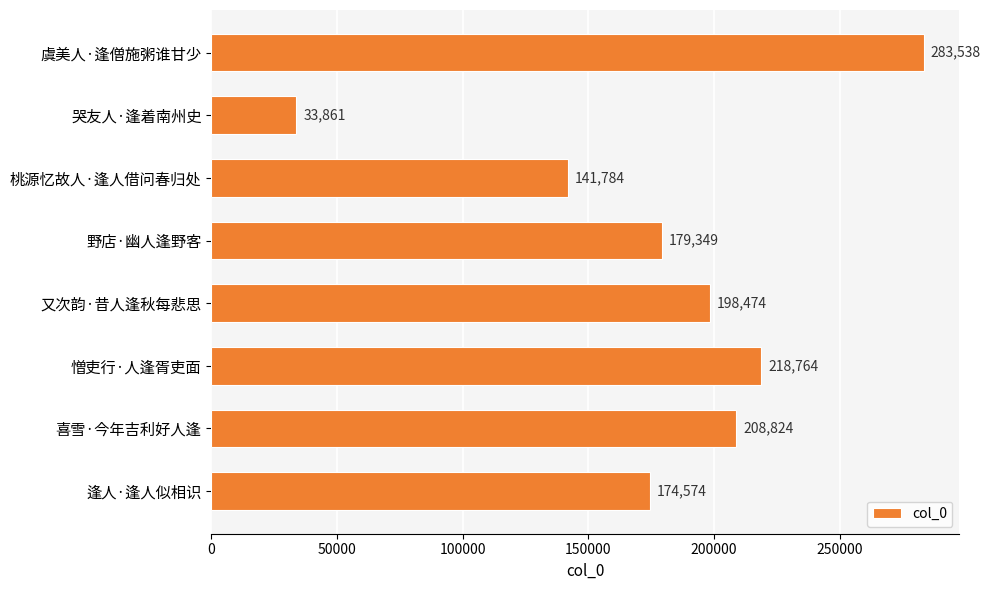

How many series are shown in this chart?

1